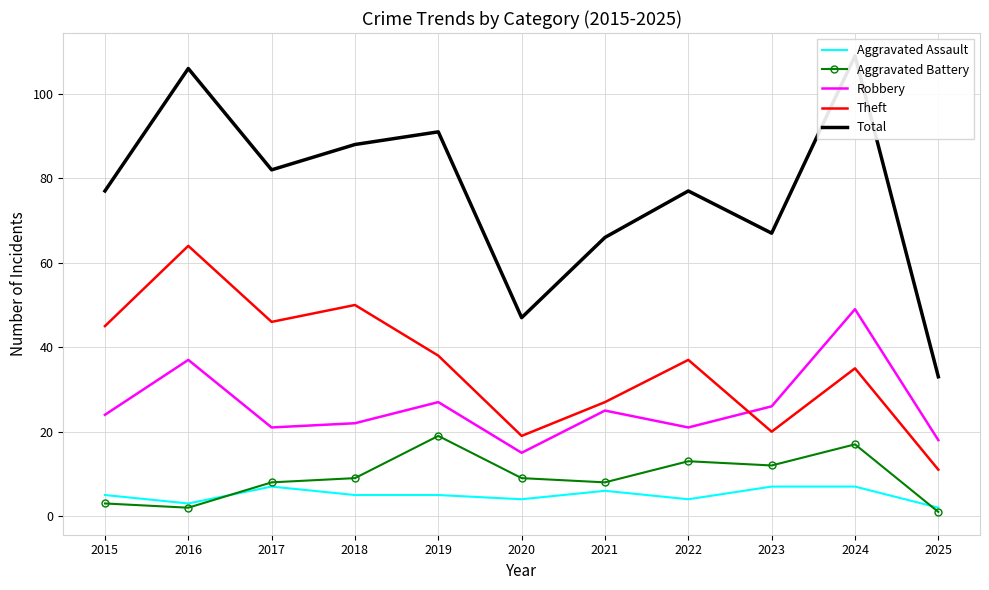

Where do Aggravated Battery and Aggravated Assault first cross each other?

2016 and 2017